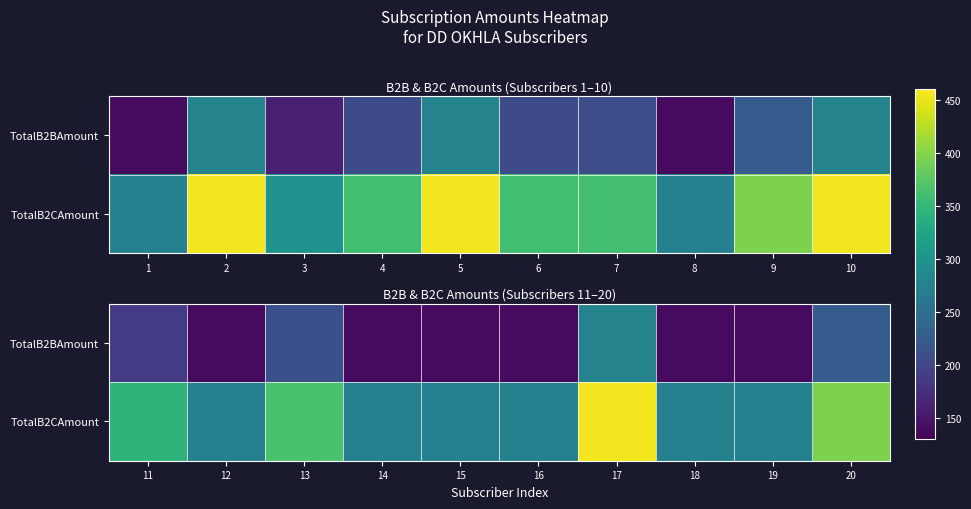

Between 17 and 18, which series saw the biggest shift?

TotalB2CAmount